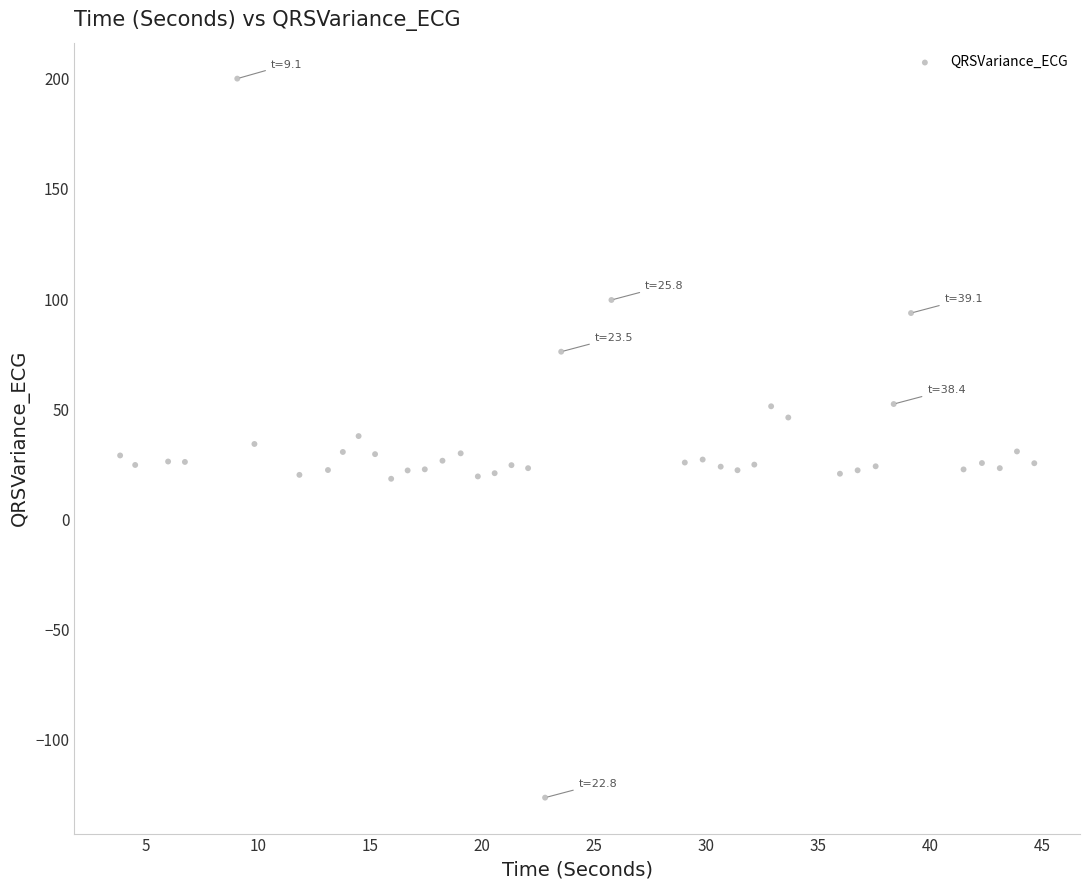

What is the range of Y values (max minus min)?

326.2